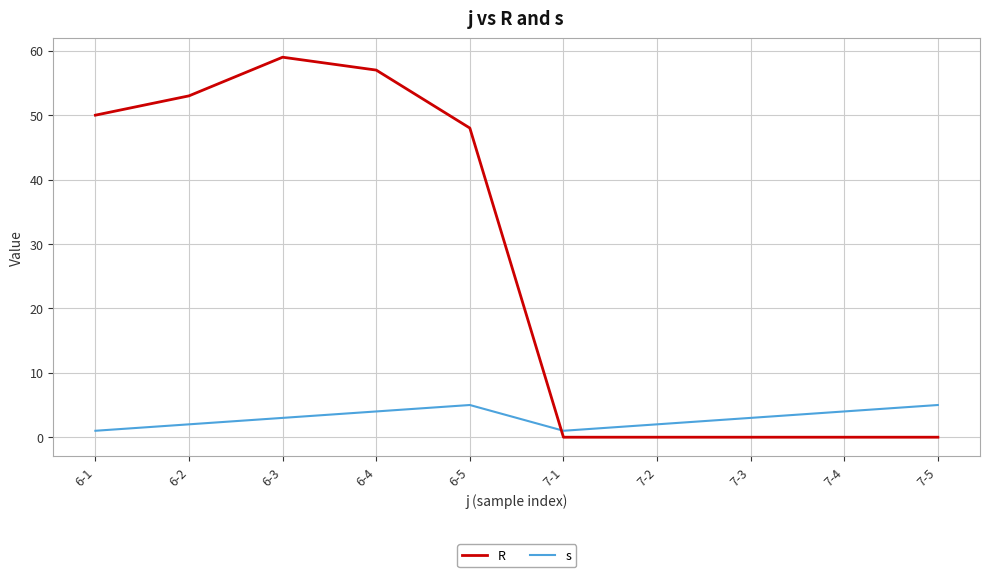

What position from the left is 7-4?

9